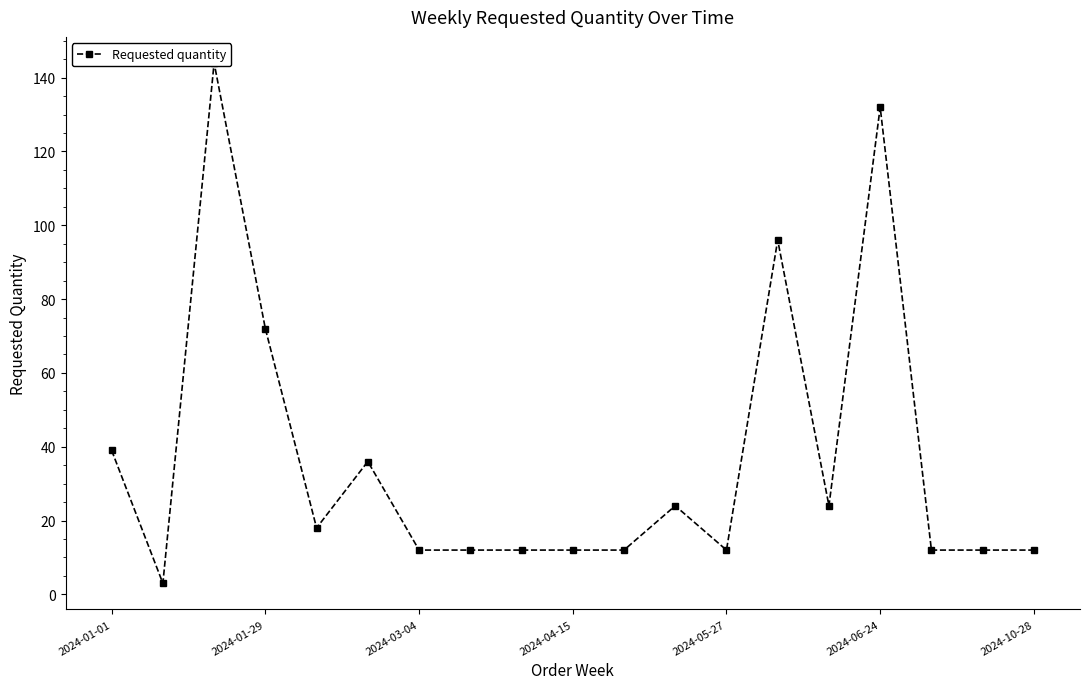

Is this an area chart (filled region under the line)?

No